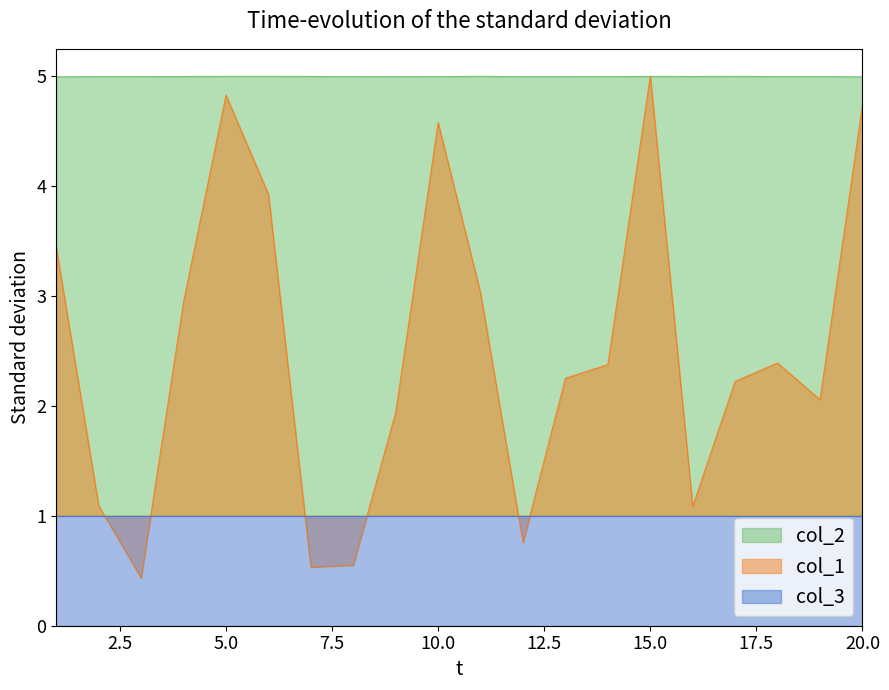

Where is the first local minimum for col_2?

9